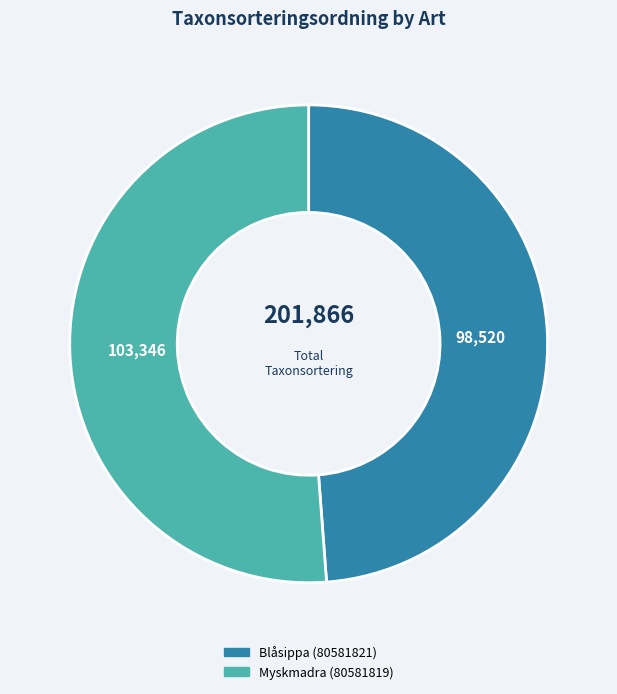

How many segments does this pie chart have?

2